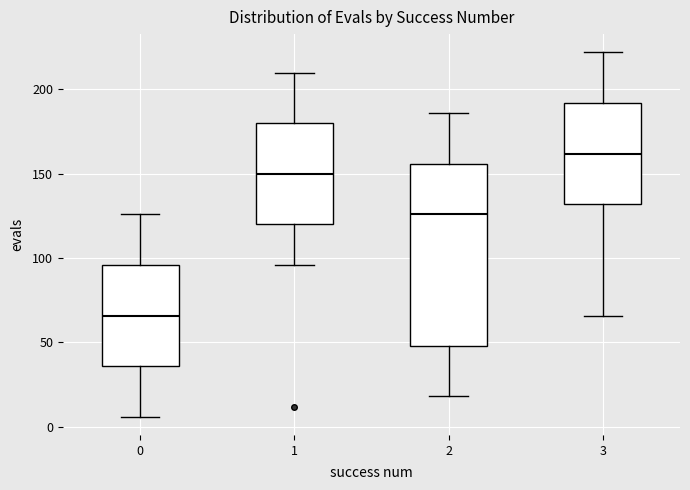

Reading left to right, transcribe this box plot: for each box, give where its median line is, the range the box spans, and where its two whiskers end, as read against the y-axis. The values are not printed on the chart, so give them approximately, as read against the axis.

0: median 65, box 35 to 95, whiskers 5 to 125
1: median 150, box 120 to 180, whiskers 95 to 210
2: median 125, box 50 to 155, whiskers 20 to 185
3: median 160, box 130 to 190, whiskers 65 to 220